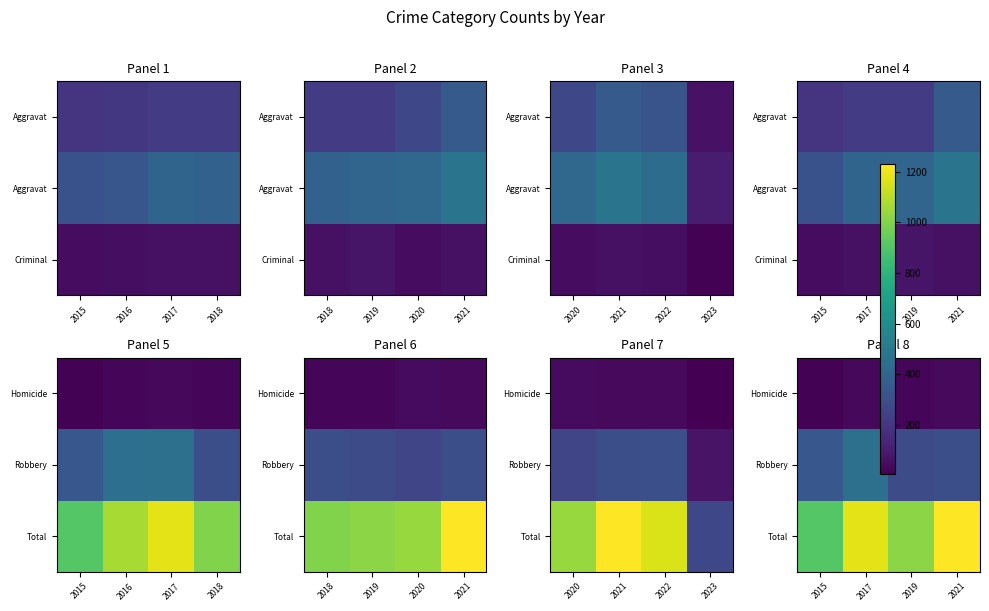

The value of Total at 2015 is 1513. True or false?

False